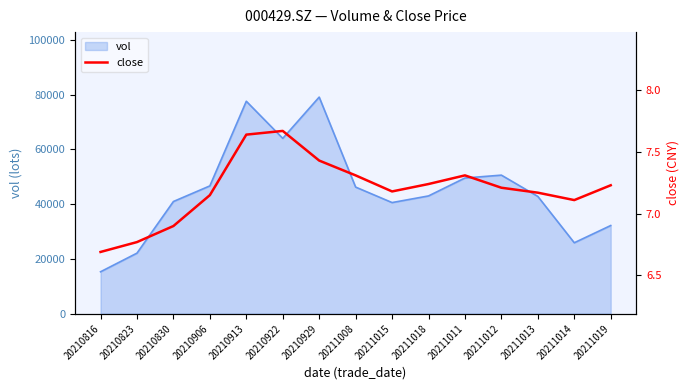

At which category does the chart reach its minimum across all series?

20210816